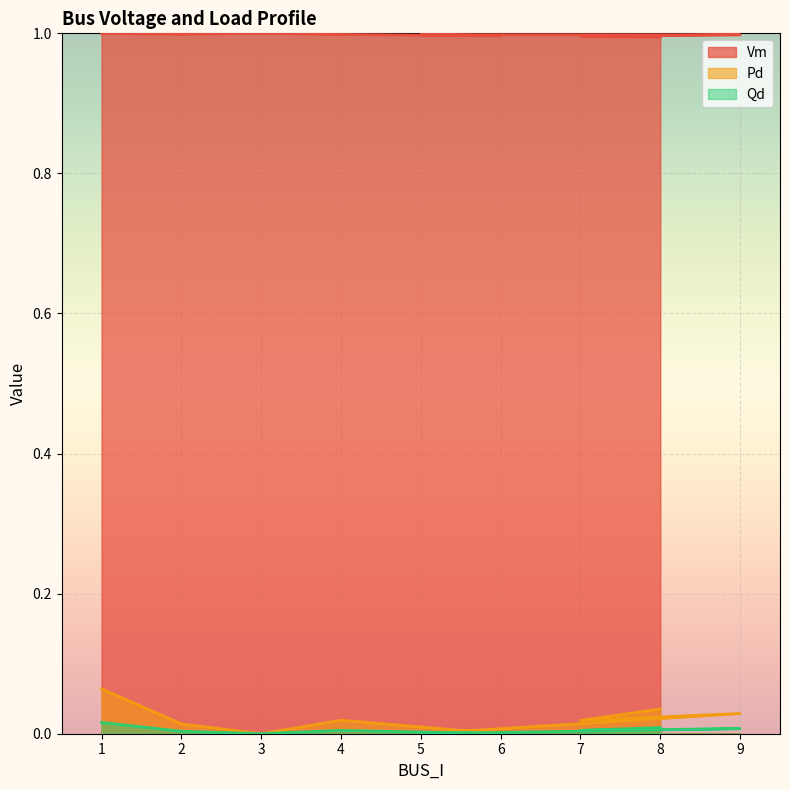

What position from the right is 3?

7